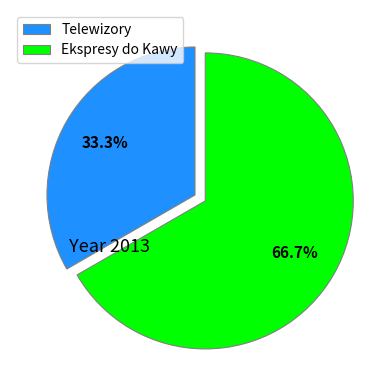

Which has a higher value, Telewizory or Ekspresy do Kawy?

Ekspresy do Kawy